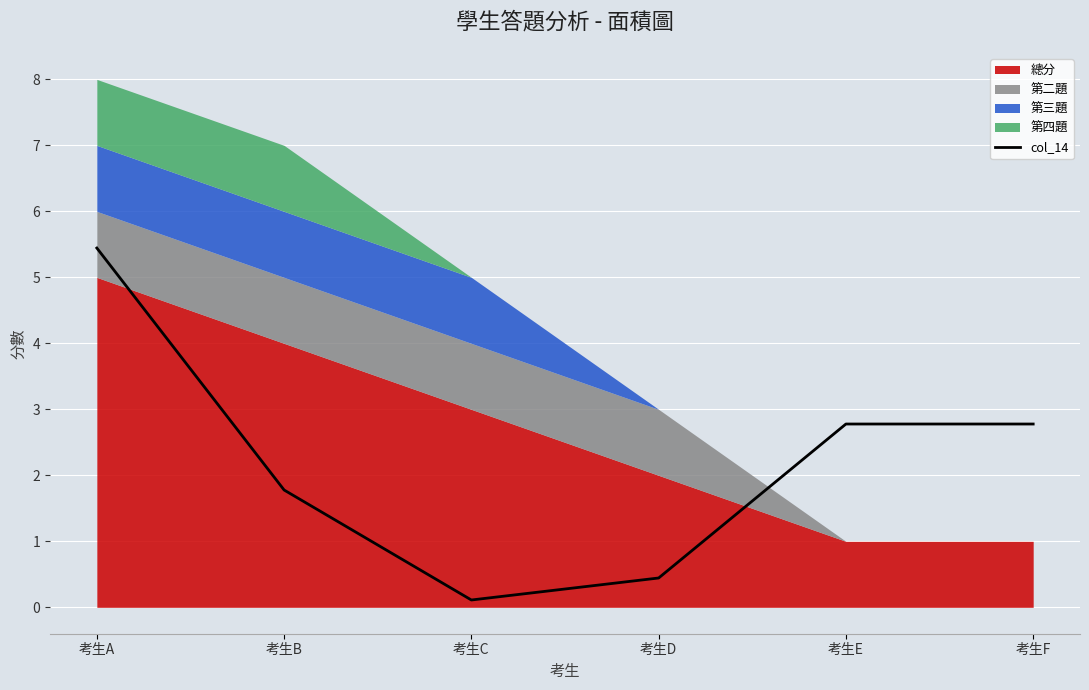

Reading right to left, list all the values displayed in this chart.

考生F=2.8	考生E=2.8	考生D=0.4	考生C=0.1	考生B=1.8	考生A=5.4